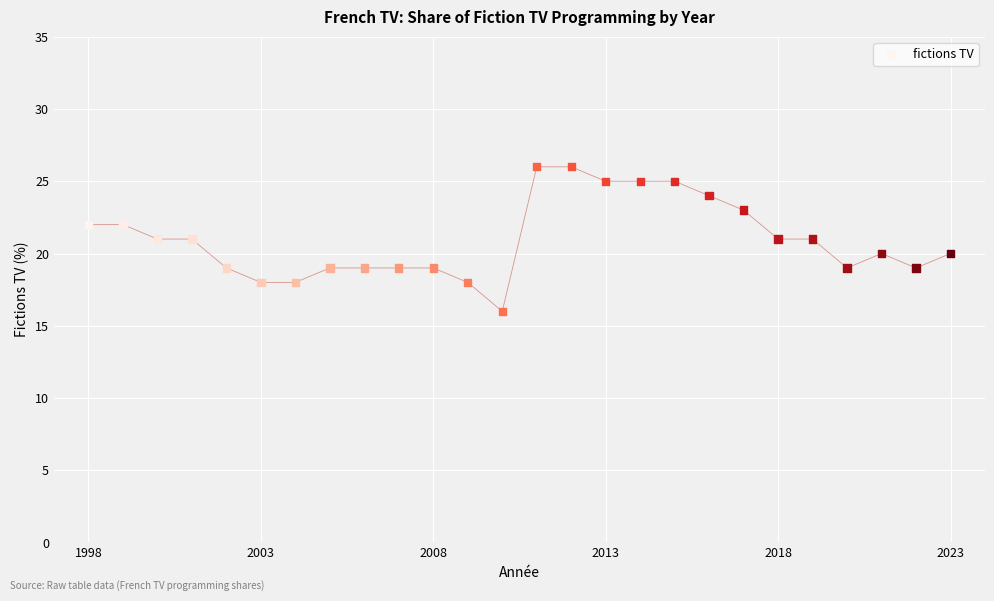

What is the range of X values (max minus min)?

25